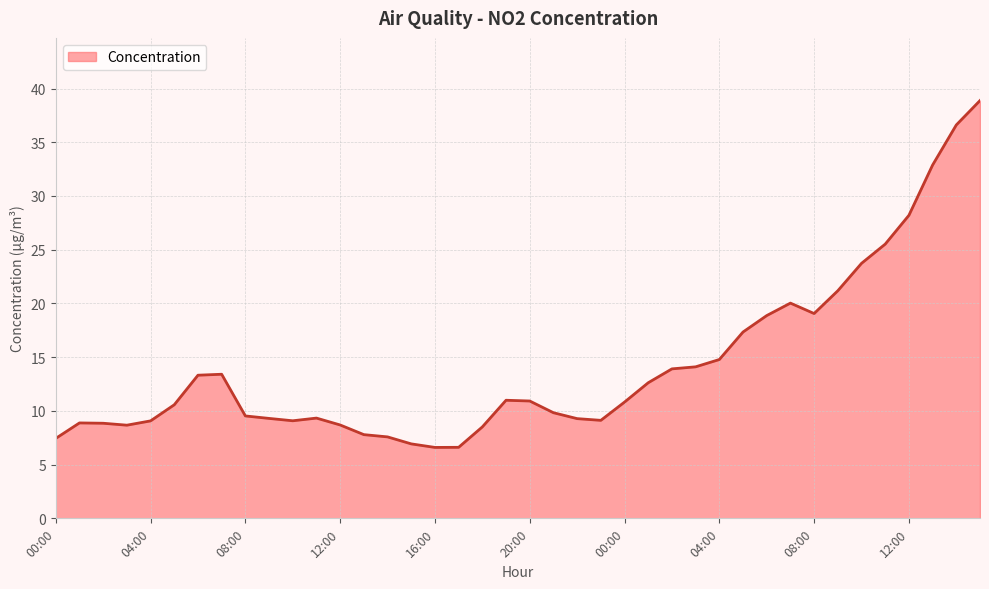

What is the smallest value displayed?

6.6